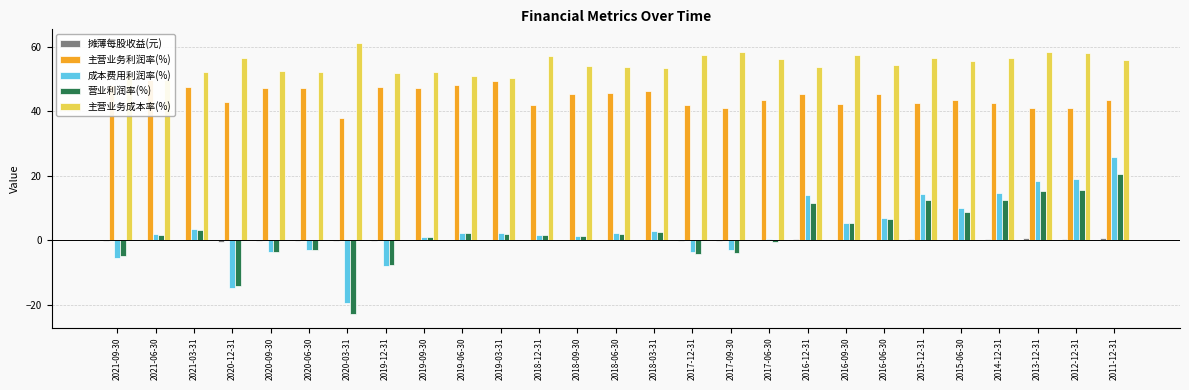

How many categories are shown in the chart?

27